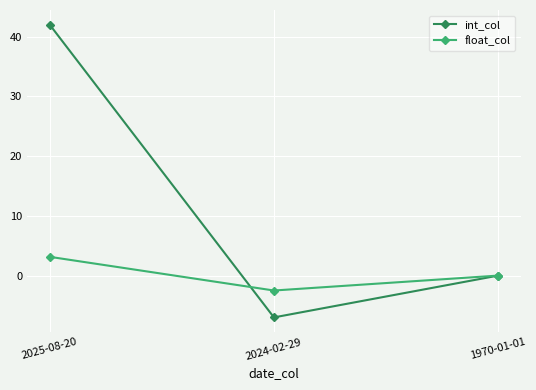

Count the number of data series in this chart.

2